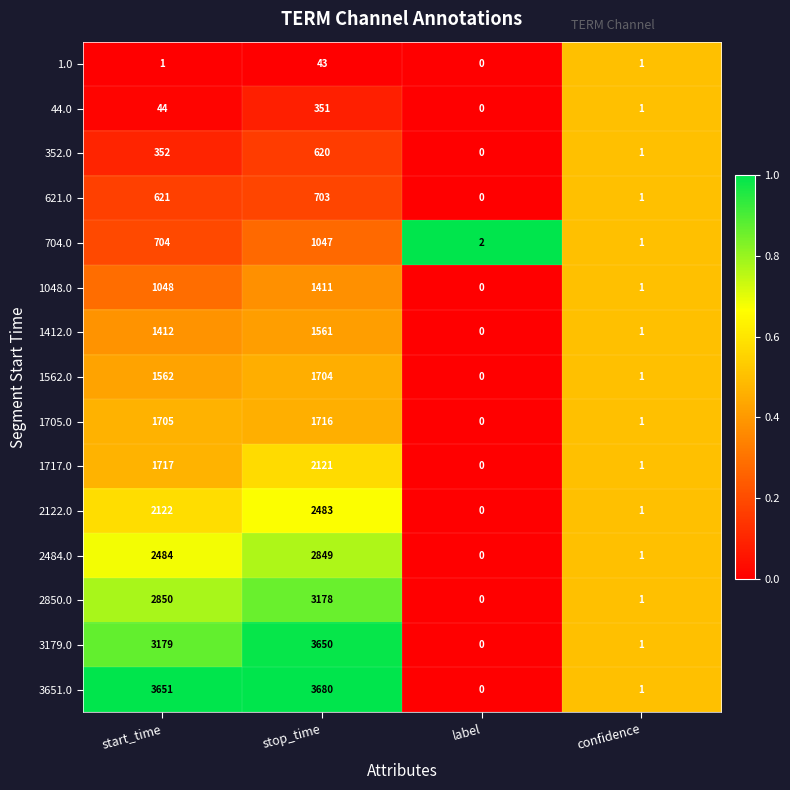

What is the approximate value of 1412.0 at stop_time?

1561